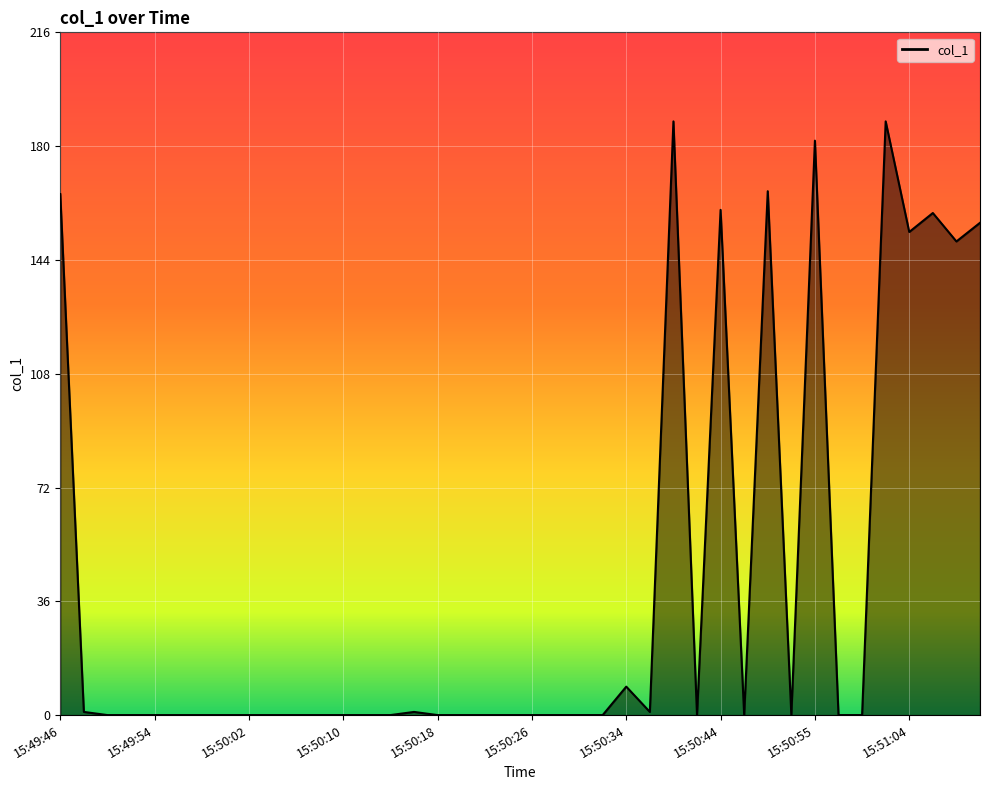

What is the difference between the maximum and minimum values?

187.9